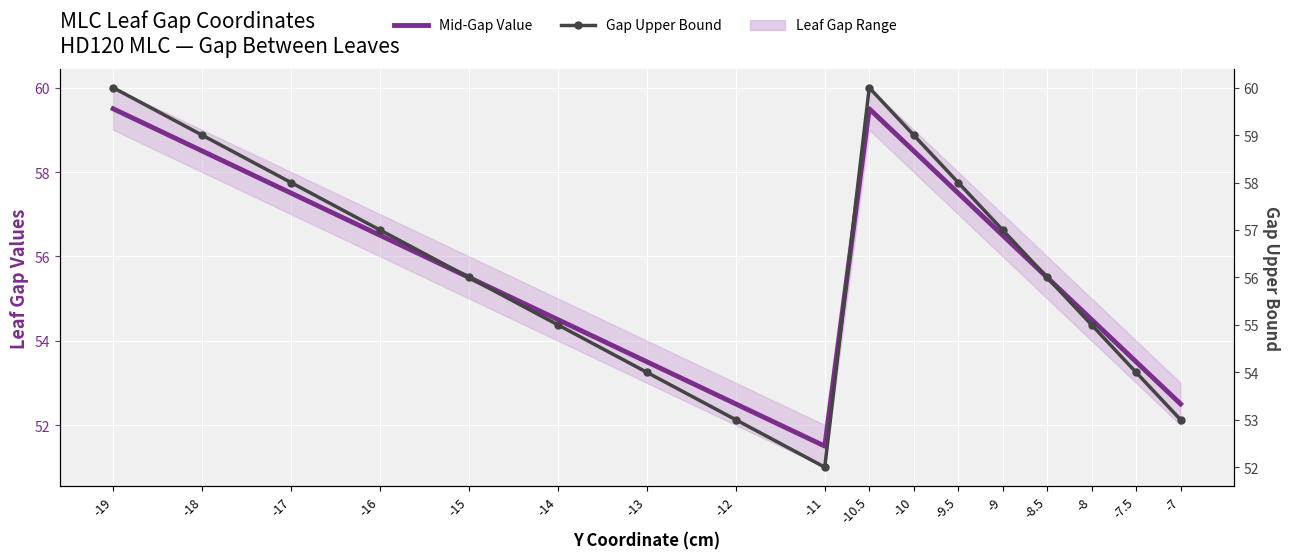

Read the Mid-Gap Value value at -19.

59.5